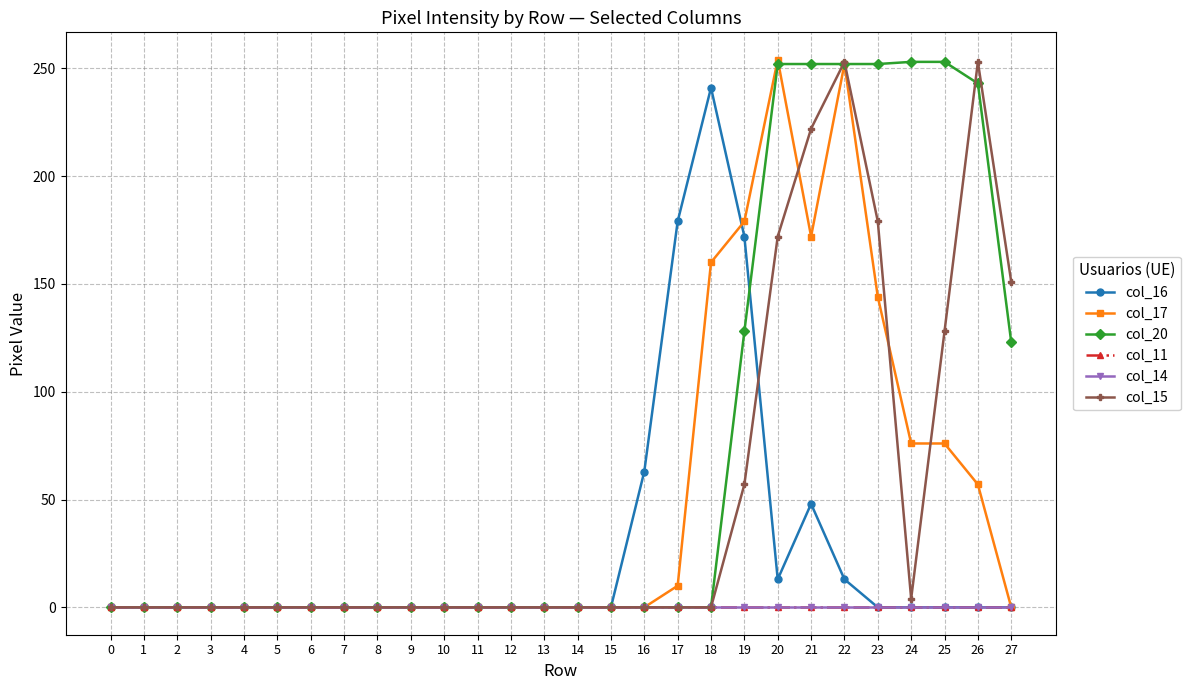

True or false: col_16 and col_14 cross at least once.

False